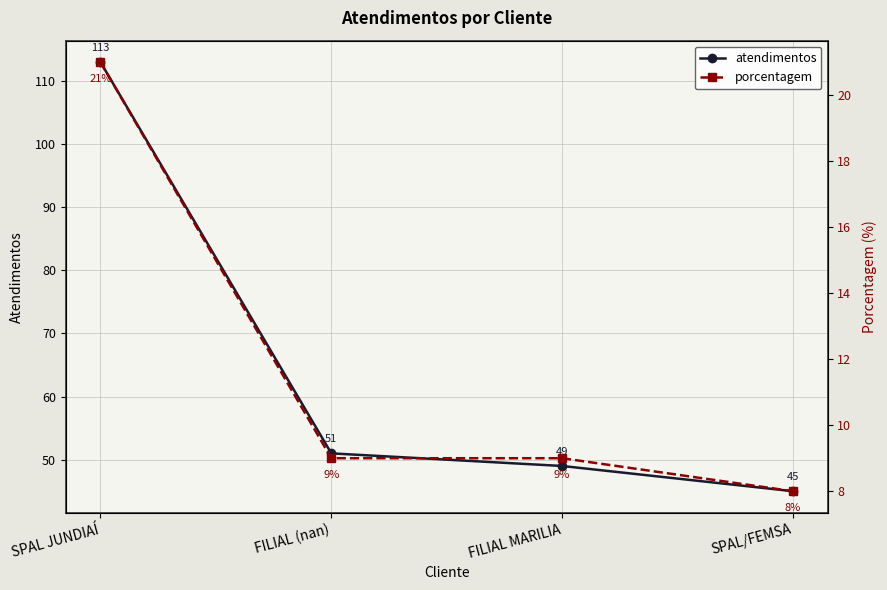

Reading left to right, what are all the values shown in this chart?

atendimentos: 113	51	49	45
porcentagem: 21	9	9	8